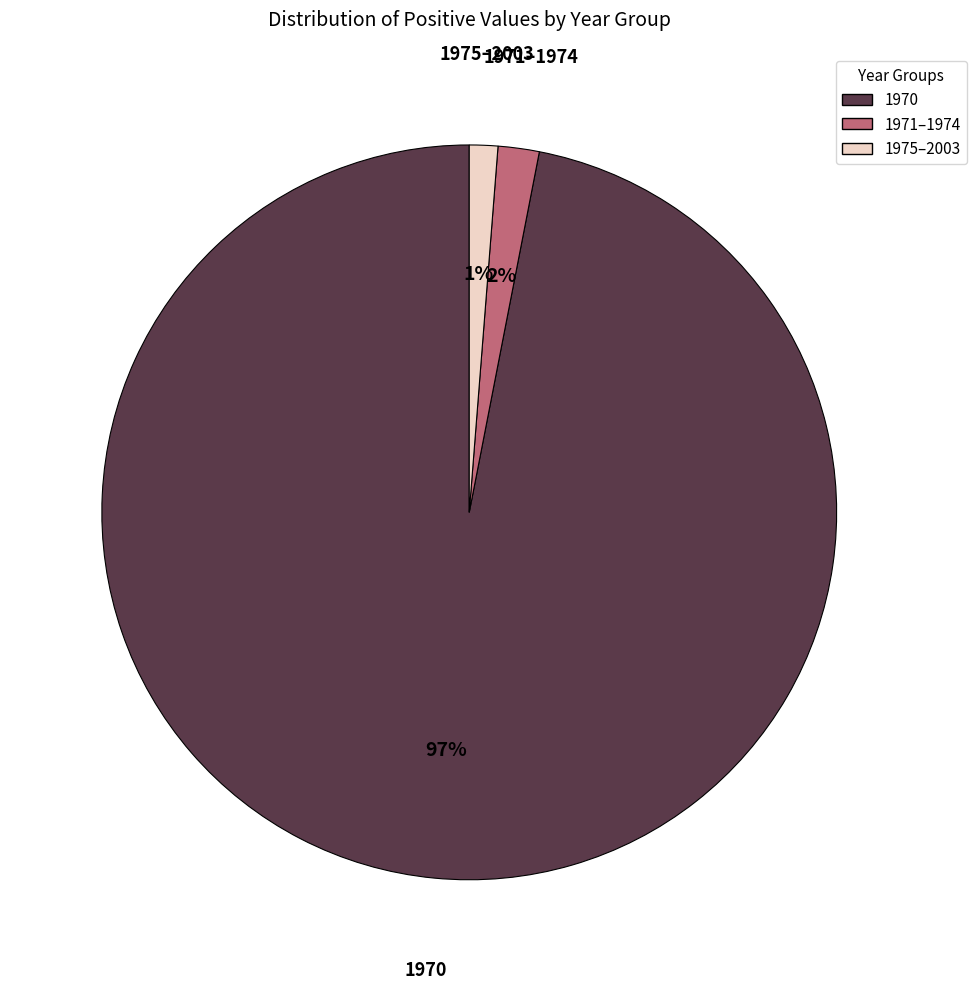

Is there any slice that represents more than half of the pie?

Yes